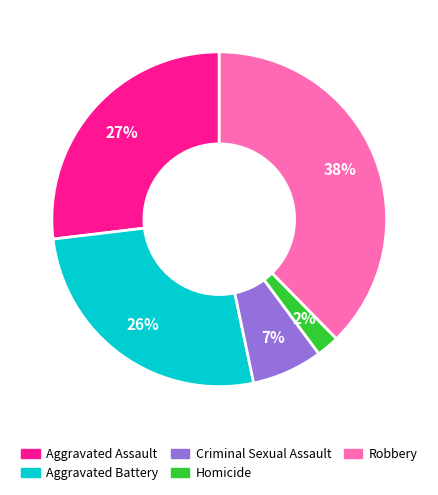

Does any single category account for the majority?

No